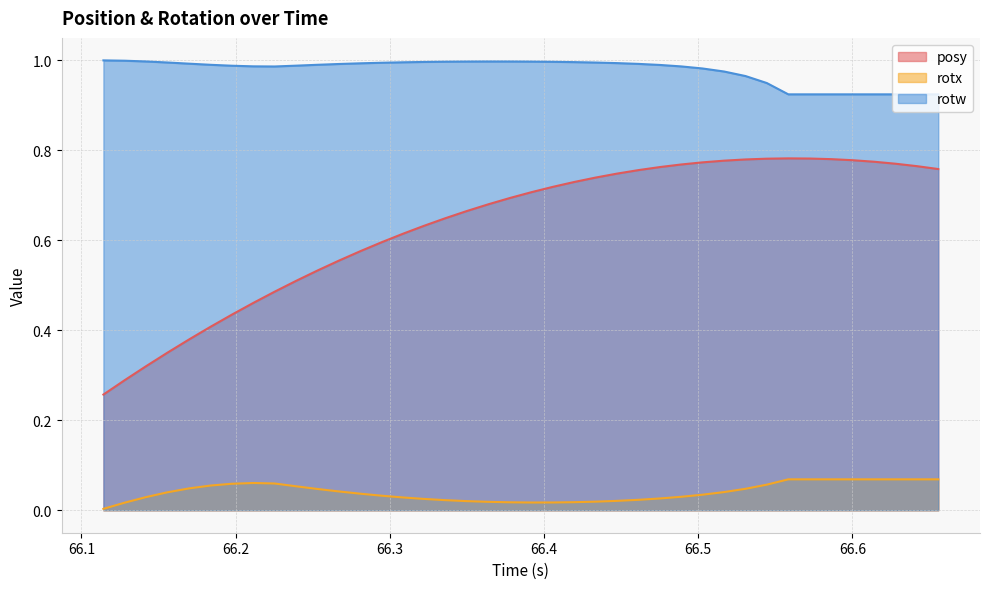

What is the minimum value for posy?

0.3